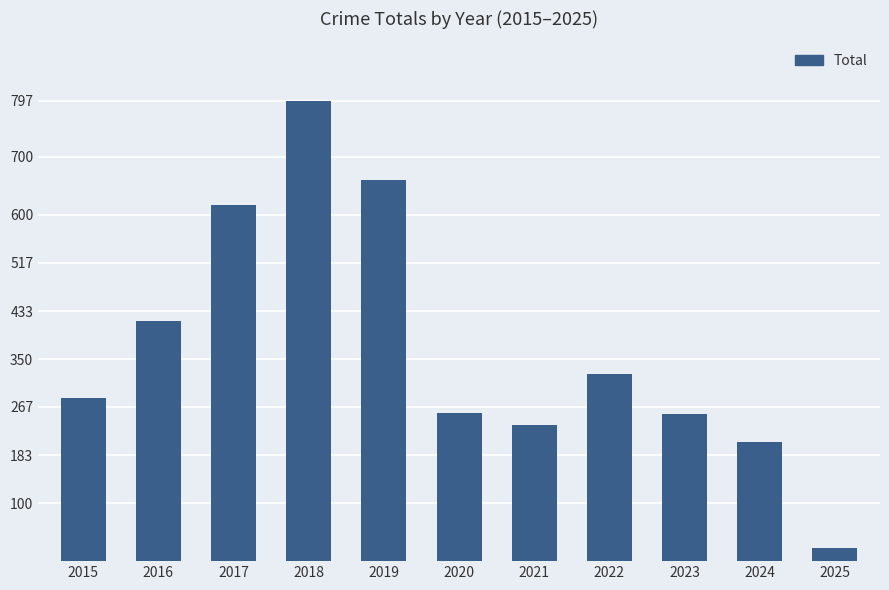

What is the difference between the maximum and minimum values?

775